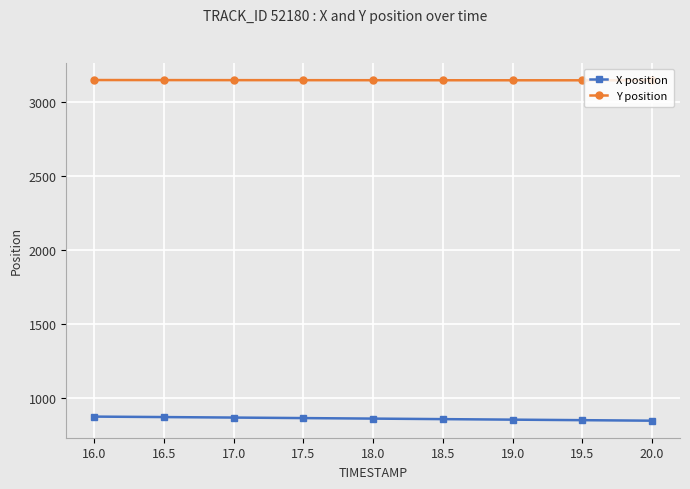

What is the spread (max minus min) of values at 16.5?

2279.4